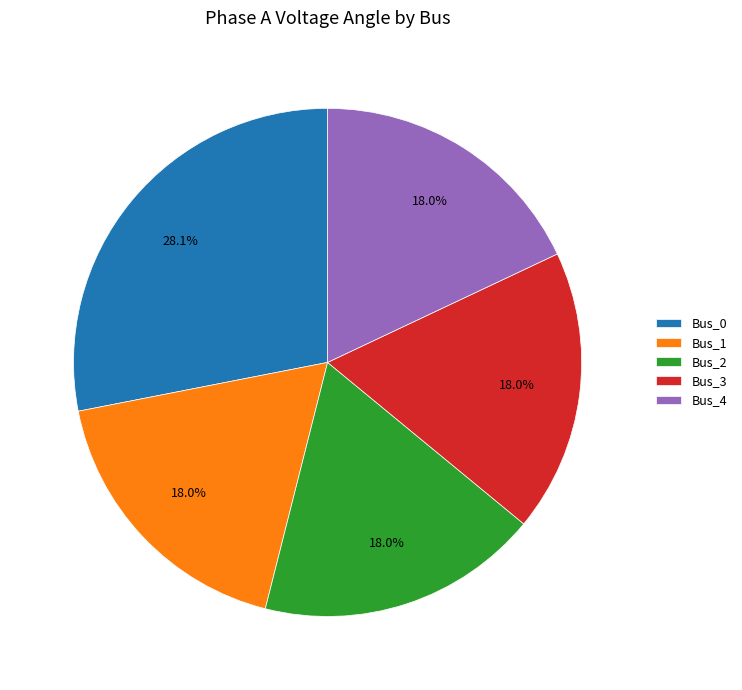

Combined, do Bus_0 and Bus_2 account for over 50%?

No